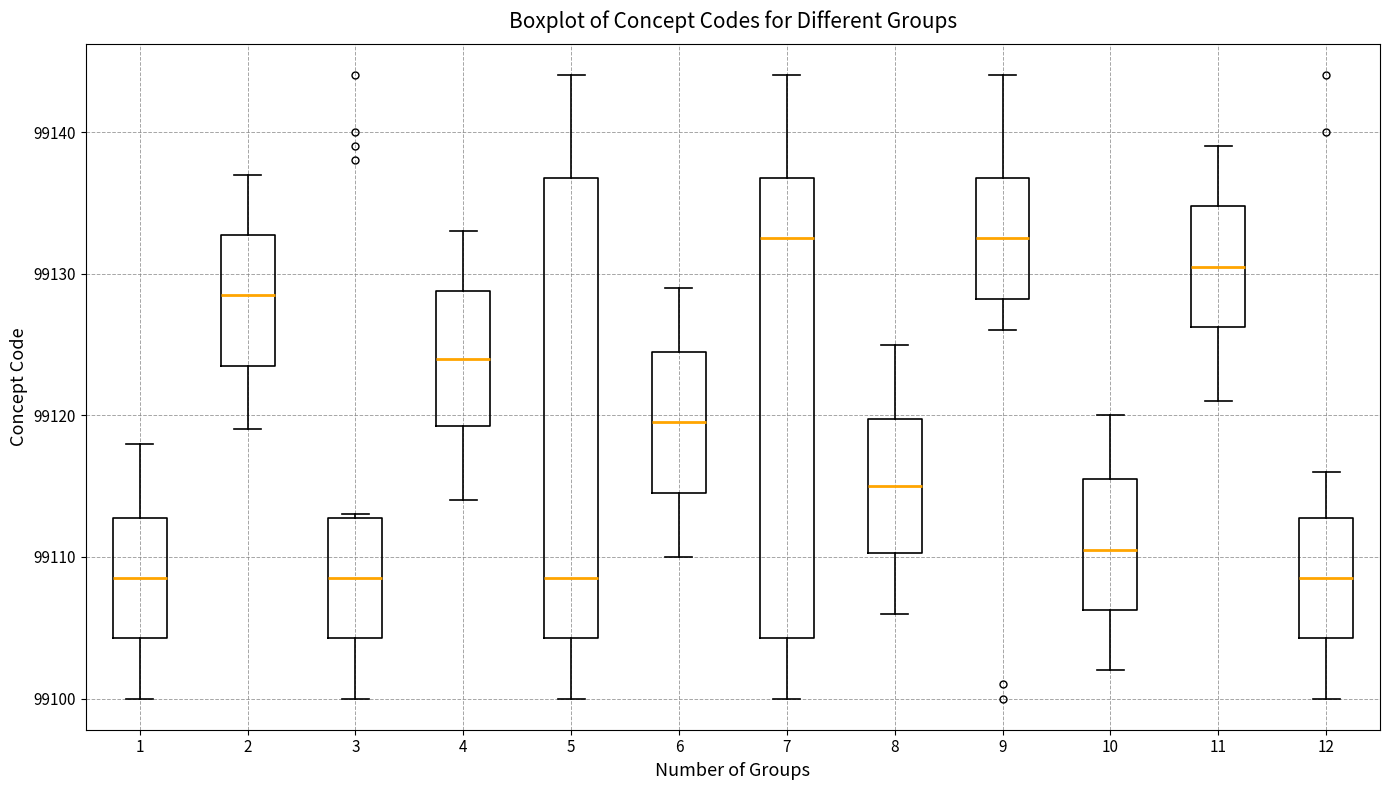

Where does the median line of the box at x = 6 sit on the y-axis? The values are not printed on the chart, so give them approximately, as read against the axis.

99120